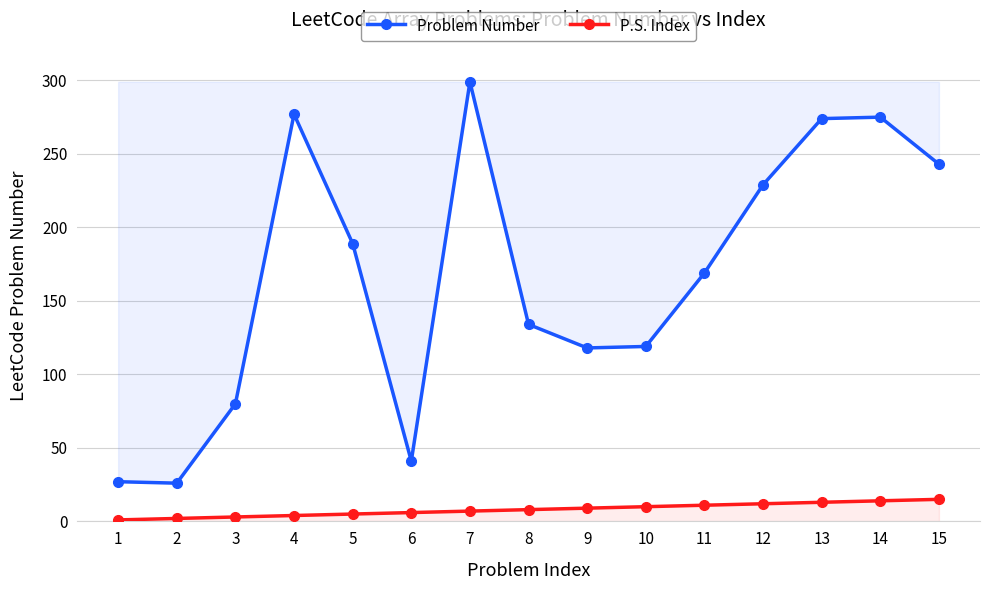

What is the difference between the P.S. Index values at 15 and 5?

10